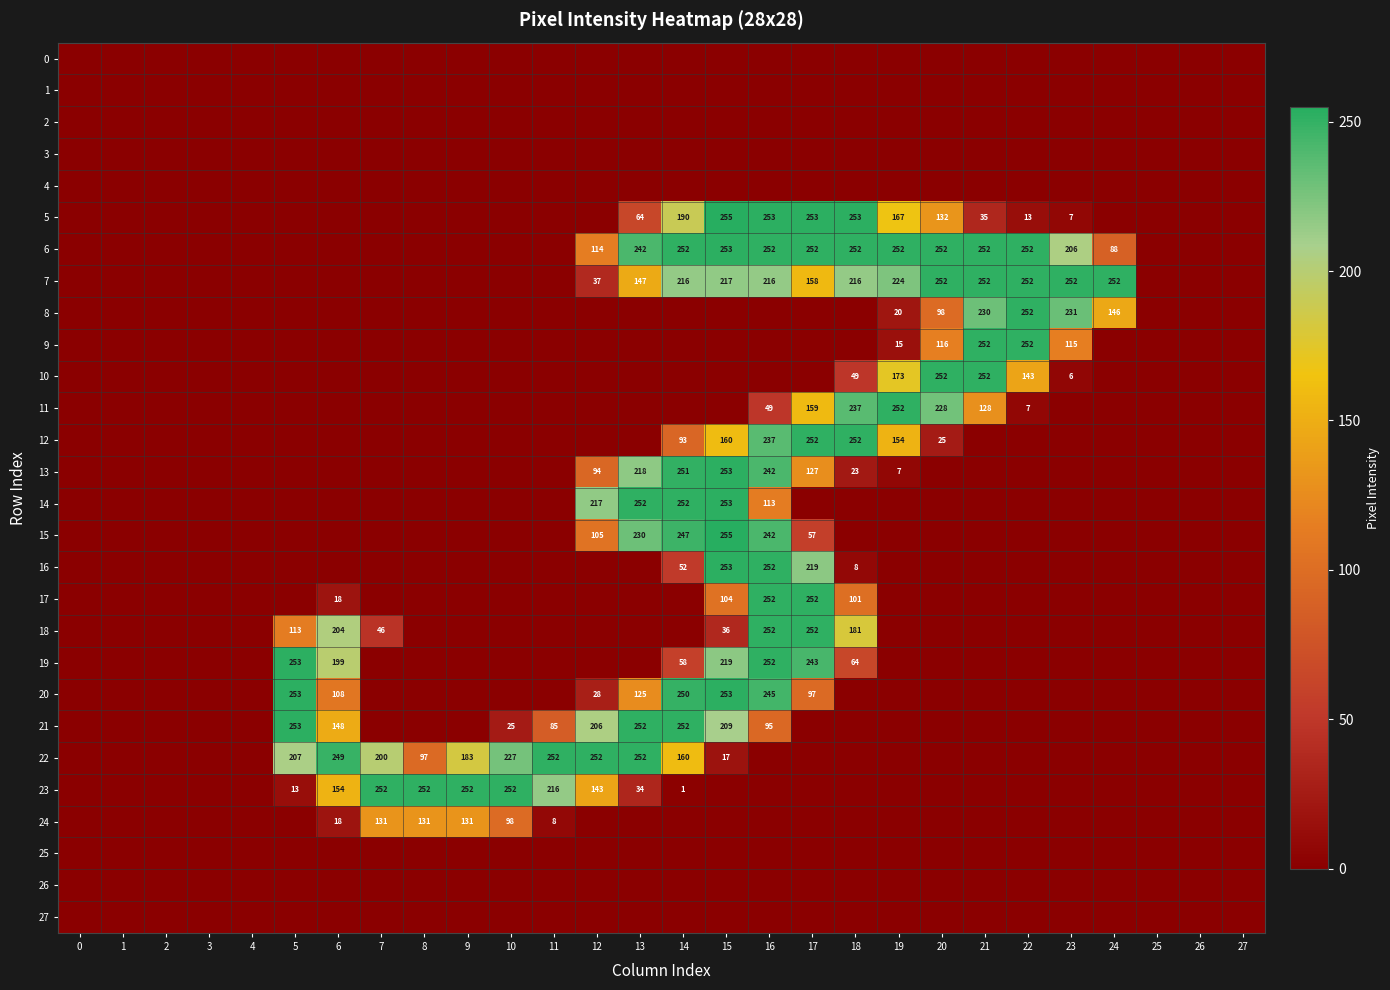

Reading left to right, list all the values displayed in this chart.

row_0: 0	0	0	0	0	0	0	0	0	0	0	0	0	0	0	0	0	0	0	0	0	0	0	0	0	0	0	0
row_1: 0	0	0	0	0	0	0	0	0	0	0	0	0	0	0	0	0	0	0	0	0	0	0	0	0	0	0	0
row_2: 0	0	0	0	0	0	0	0	0	0	0	0	0	0	0	0	0	0	0	0	0	0	0	0	0	0	0	0
row_3: 0	0	0	0	0	0	0	0	0	0	0	0	0	0	0	0	0	0	0	0	0	0	0	0	0	0	0	0
row_4: 0	0	0	0	0	0	0	0	0	0	0	0	0	0	0	0	0	0	0	0	0	0	0	0	0	0	0	0
row_5: 0	0	0	0	0	0	0	0	0	0	0	0	0	64	190	255	253	253	253	167	132	35	13	7	0	0	0	0
row_6: 0	0	0	0	0	0	0	0	0	0	0	0	114	242	252	253	252	252	252	252	252	252	252	206	88	0	0	0
row_7: 0	0	0	0	0	0	0	0	0	0	0	0	37	147	216	217	216	158	216	224	252	252	252	252	252	0	0	0
row_8: 0	0	0	0	0	0	0	0	0	0	0	0	0	0	0	0	0	0	0	20	98	230	252	231	146	0	0	0
row_9: 0	0	0	0	0	0	0	0	0	0	0	0	0	0	0	0	0	0	0	15	116	252	252	115	0	0	0	0
row_10: 0	0	0	0	0	0	0	0	0	0	0	0	0	0	0	0	0	0	49	173	252	252	143	6	0	0	0	0
row_11: 0	0	0	0	0	0	0	0	0	0	0	0	0	0	0	0	49	159	237	252	228	128	7	0	0	0	0	0
row_12: 0	0	0	0	0	0	0	0	0	0	0	0	0	0	93	160	237	252	252	154	25	0	0	0	0	0	0	0
row_13: 0	0	0	0	0	0	0	0	0	0	0	0	94	218	251	253	242	127	23	7	0	0	0	0	0	0	0	0
row_14: 0	0	0	0	0	0	0	0	0	0	0	0	217	252	252	253	113	0	0	0	0	0	0	0	0	0	0	0
row_15: 0	0	0	0	0	0	0	0	0	0	0	0	105	230	247	255	242	57	0	0	0	0	0	0	0	0	0	0
row_16: 0	0	0	0	0	0	0	0	0	0	0	0	0	0	52	253	252	219	8	0	0	0	0	0	0	0	0	0
row_17: 0	0	0	0	0	0	18	0	0	0	0	0	0	0	0	104	252	252	101	0	0	0	0	0	0	0	0	0
row_18: 0	0	0	0	0	113	204	46	0	0	0	0	0	0	0	36	252	252	181	0	0	0	0	0	0	0	0	0
row_19: 0	0	0	0	0	253	199	0	0	0	0	0	0	0	58	219	252	243	64	0	0	0	0	0	0	0	0	0
row_20: 0	0	0	0	0	253	108	0	0	0	0	0	28	125	250	253	245	97	0	0	0	0	0	0	0	0	0	0
row_21: 0	0	0	0	0	253	148	0	0	0	25	85	206	252	252	209	95	0	0	0	0	0	0	0	0	0	0	0
row_22: 0	0	0	0	0	207	249	200	97	183	227	252	252	252	160	17	0	0	0	0	0	0	0	0	0	0	0	0
row_23: 0	0	0	0	0	13	154	252	252	252	252	216	143	34	1	0	0	0	0	0	0	0	0	0	0	0	0	0
row_24: 0	0	0	0	0	0	18	131	131	131	98	8	0	0	0	0	0	0	0	0	0	0	0	0	0	0	0	0
row_25: 0	0	0	0	0	0	0	0	0	0	0	0	0	0	0	0	0	0	0	0	0	0	0	0	0	0	0	0
row_26: 0	0	0	0	0	0	0	0	0	0	0	0	0	0	0	0	0	0	0	0	0	0	0	0	0	0	0	0
row_27: 0	0	0	0	0	0	0	0	0	0	0	0	0	0	0	0	0	0	0	0	0	0	0	0	0	0	0	0